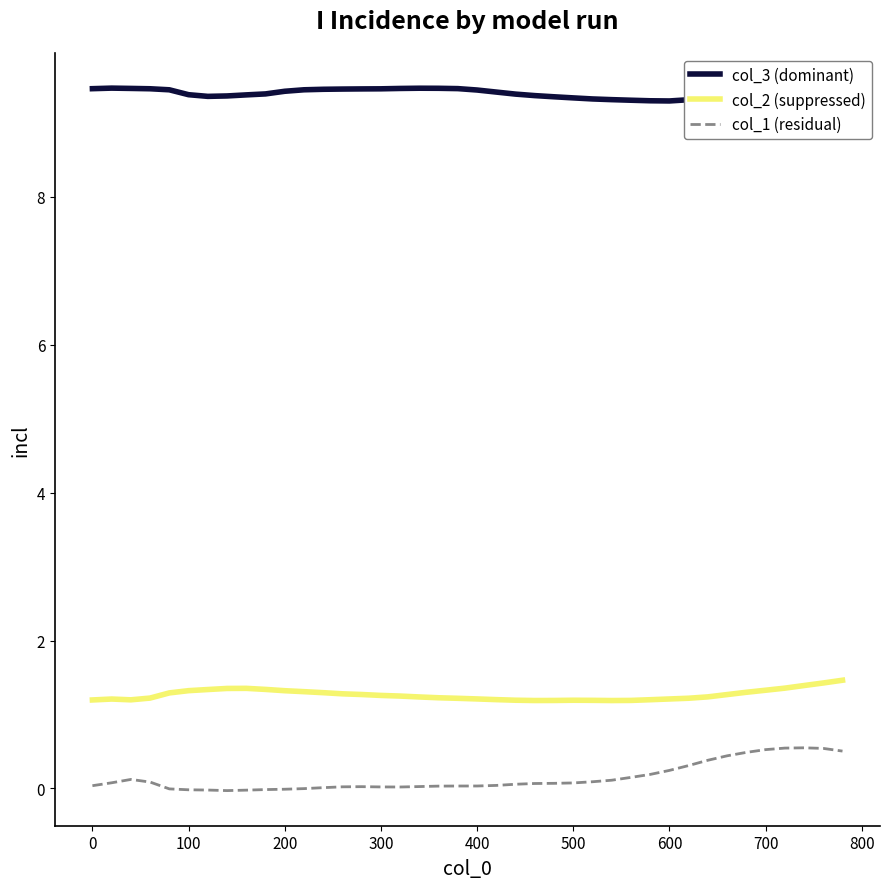

What is the minimum value for col_3 (dominant)?

9.3